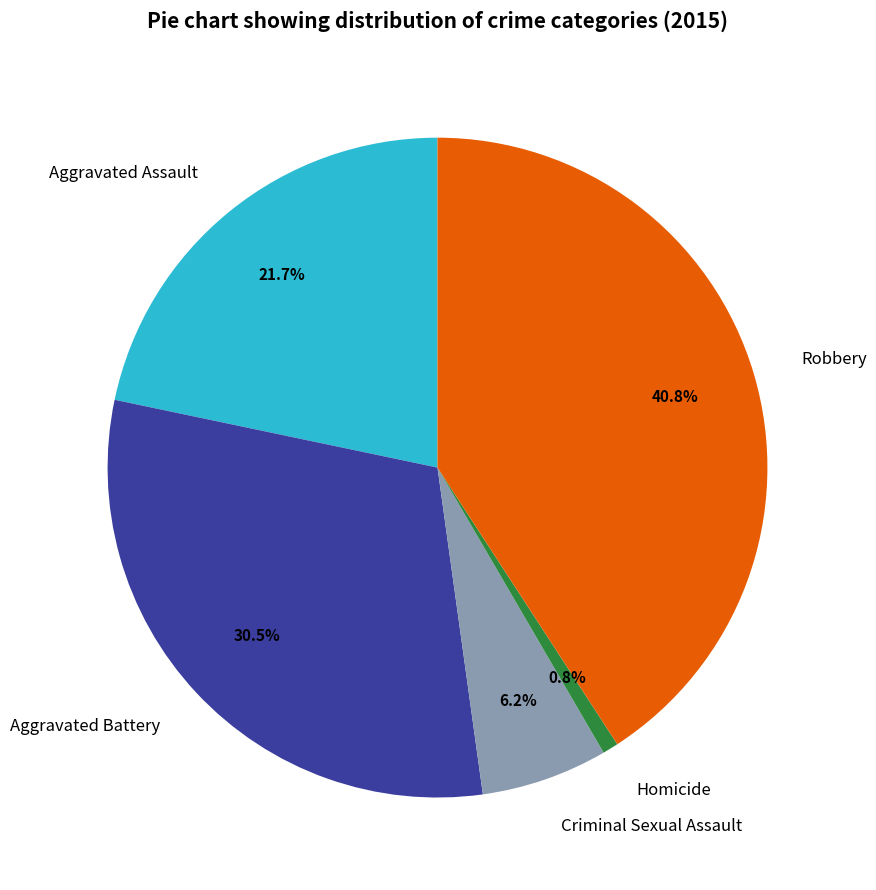

Rank the categories by value from highest to lowest.

Robbery, Aggravated Battery, Aggravated Assault, Criminal Sexual Assault, Homicide